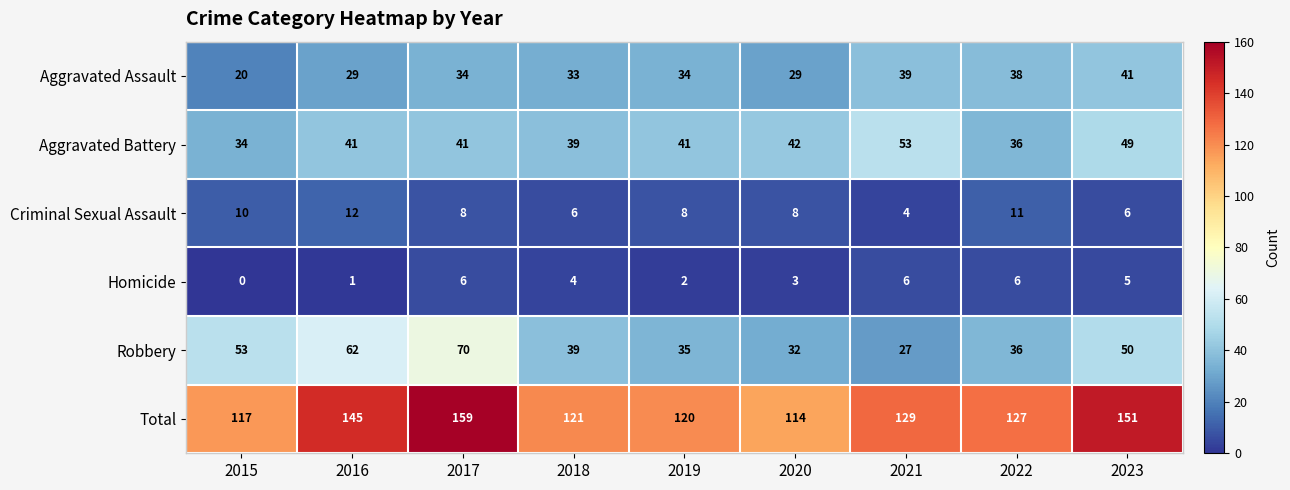

At which category is the sum across all series the highest?

2017